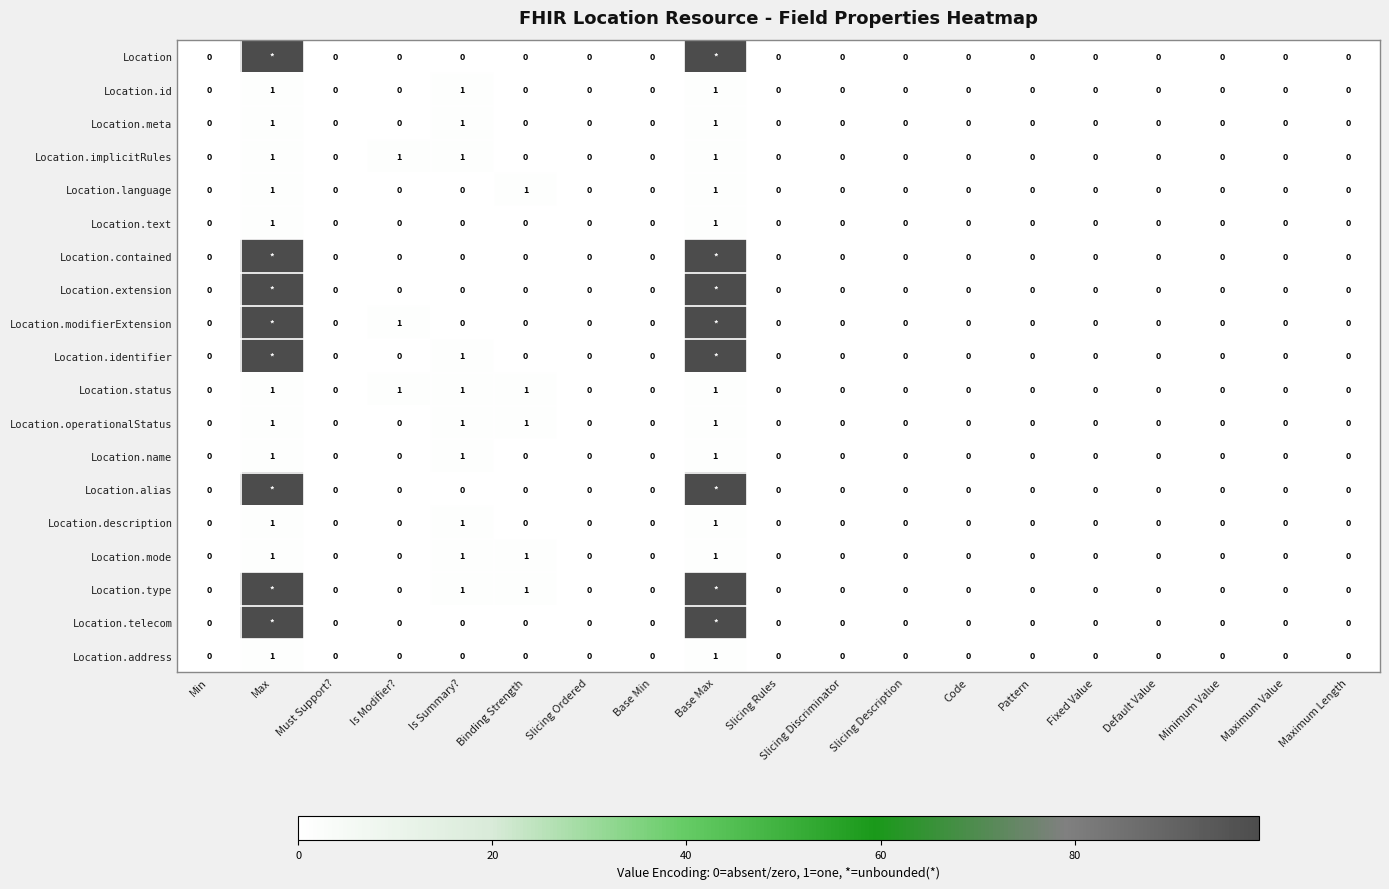

True or false: Location.name has a value of 0 at Slicing Description.

True